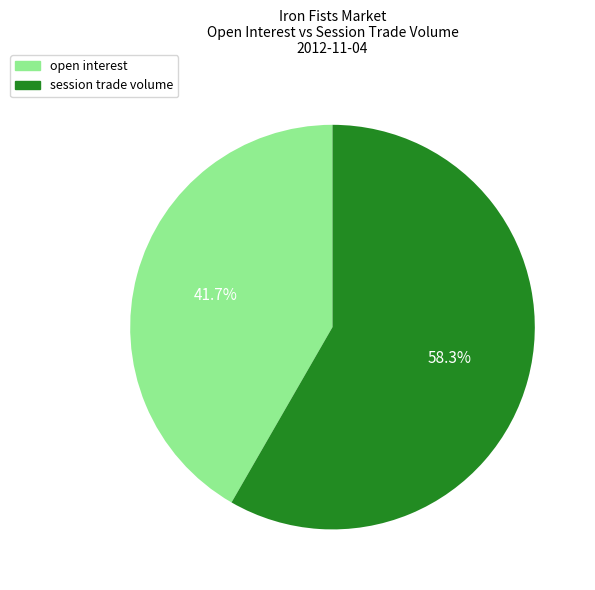

How many slices are in this pie chart?

2